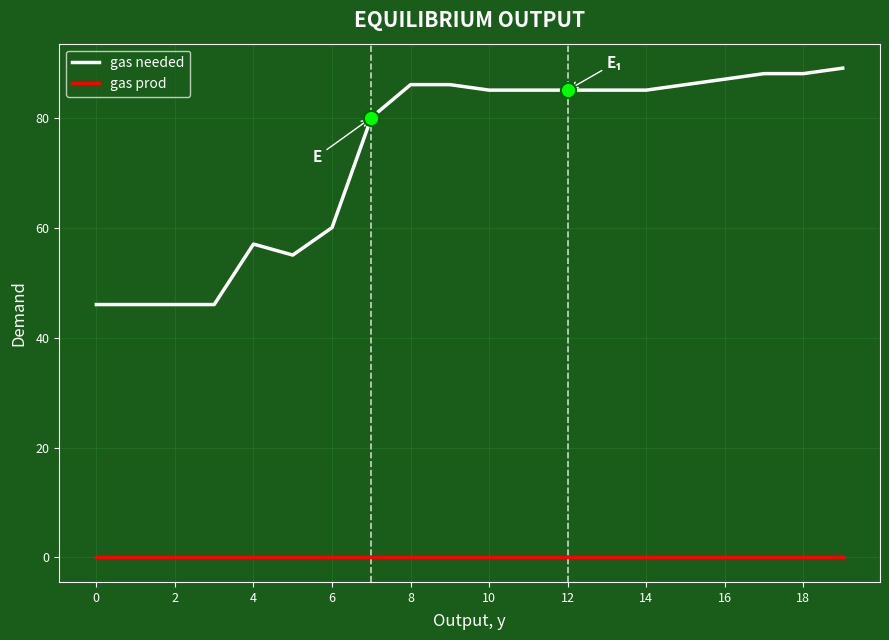

What are all the series names shown in the legend?

gas needed, gas prod